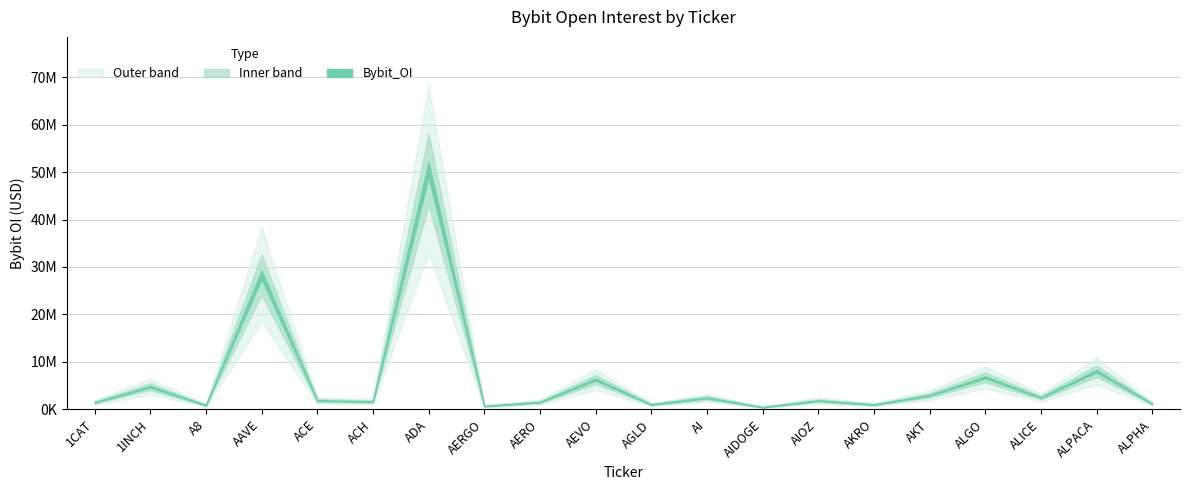

What is the difference between the maximum and minimum values?

50091933